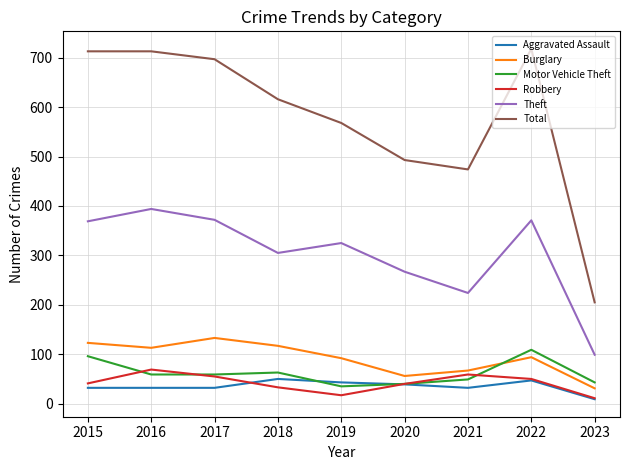

What is the difference between the highest and lowest values at 2017?

665